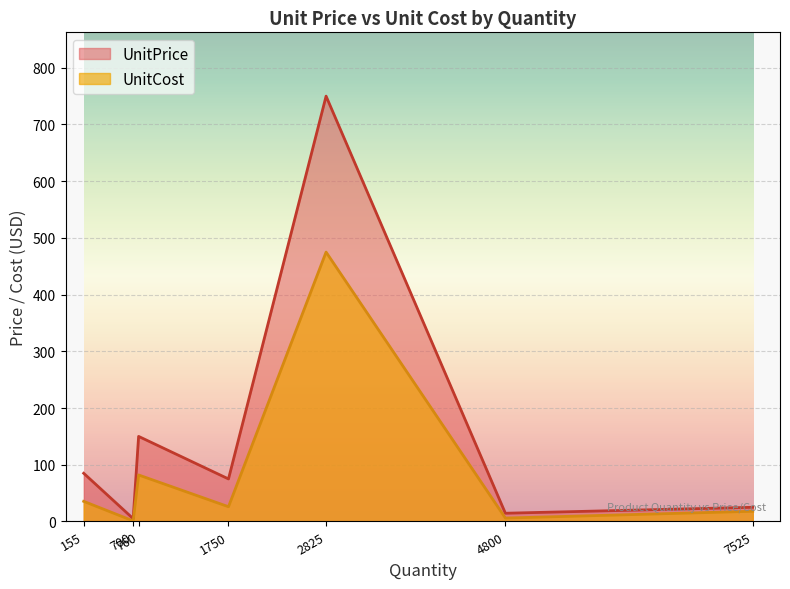

At which label does UnitCost reach its peak?

2825